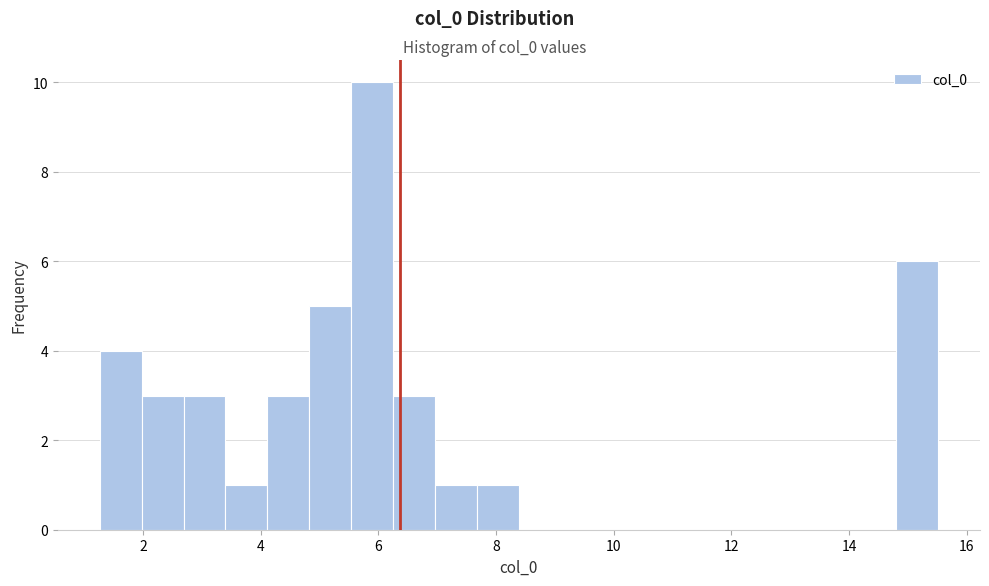

Read against the x-axis, roughly where is the centre of the tallest bar?

5.8